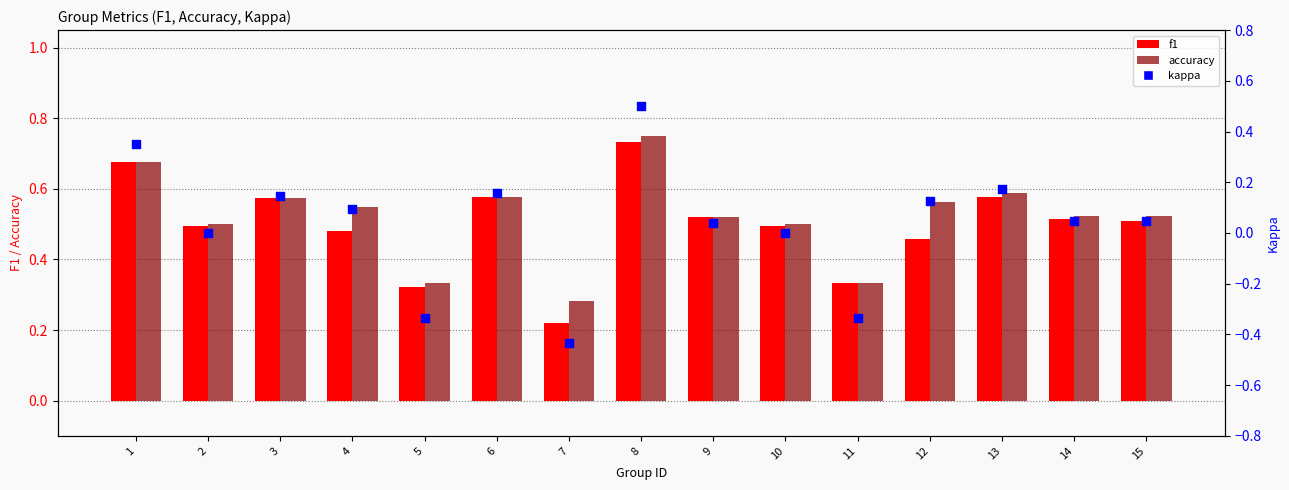

What is the total value across all series at 1?

1.7